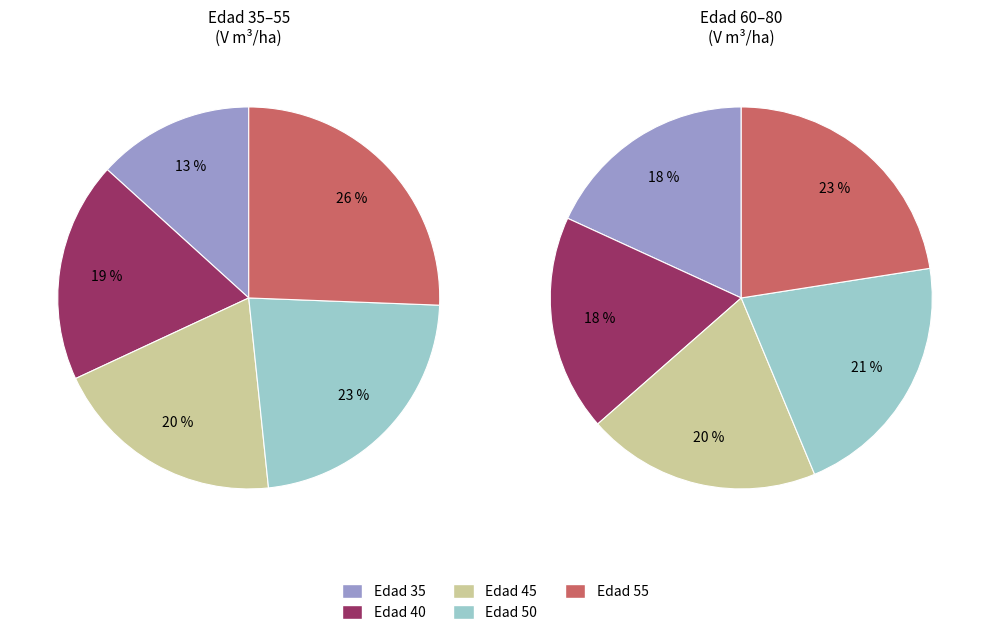

Is the sum of 75 and 45 greater than half?

No